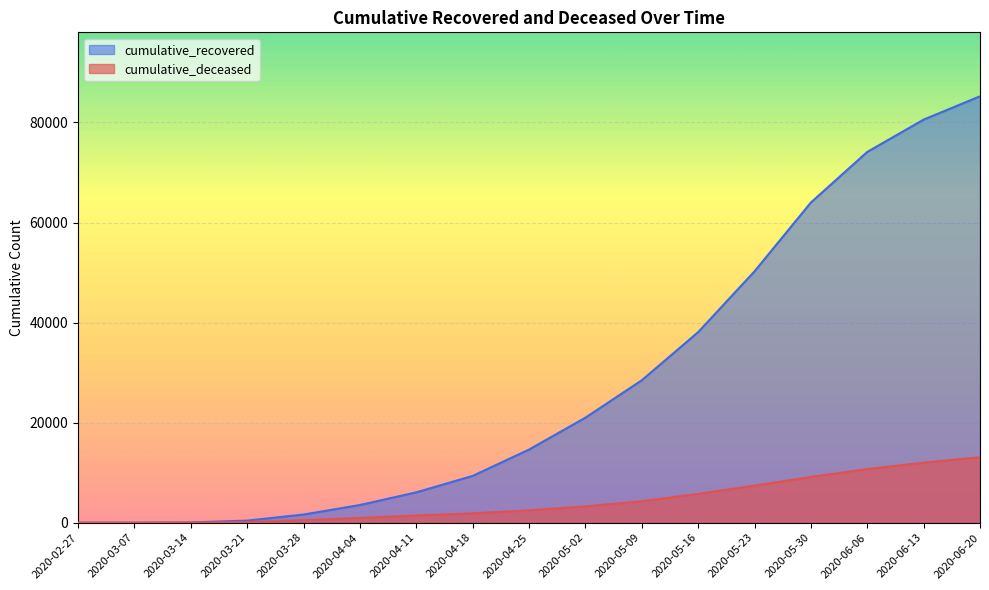

What is the spread (max minus min) of values at 2020-05-09?

24177